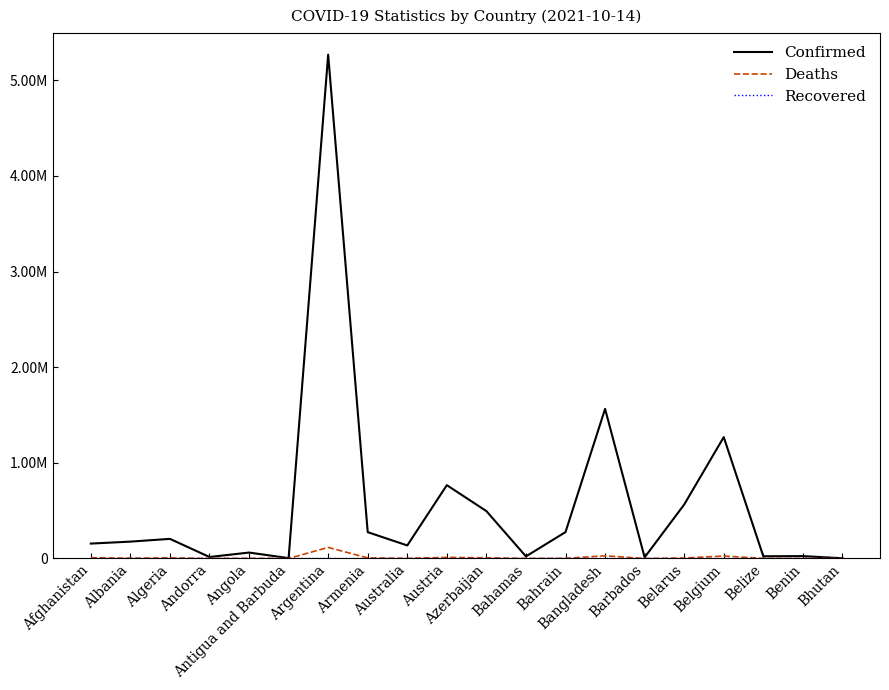

Is this an area chart (filled region under the line)?

No